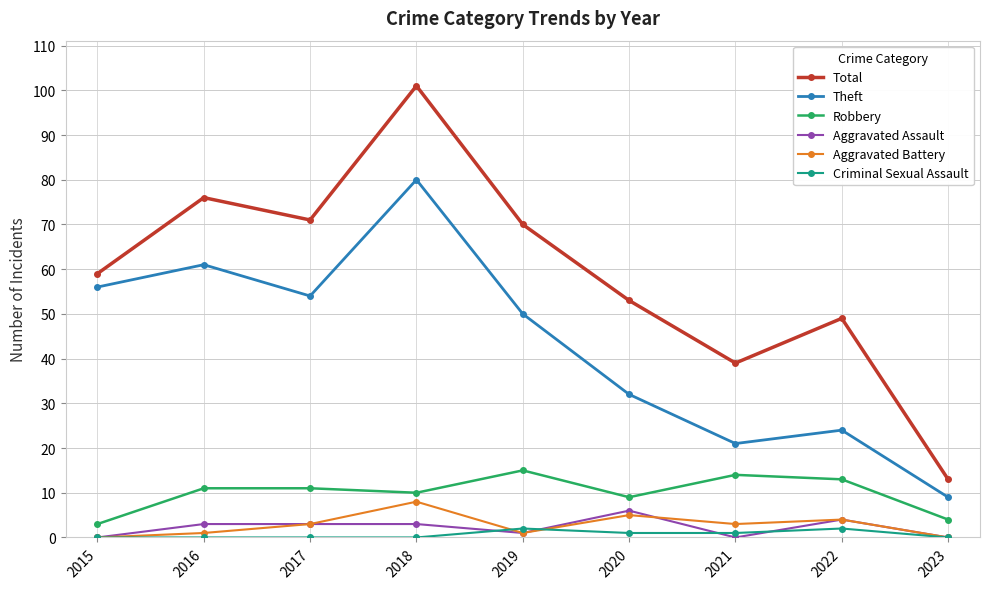

Where is the first local minimum for Robbery?

2018